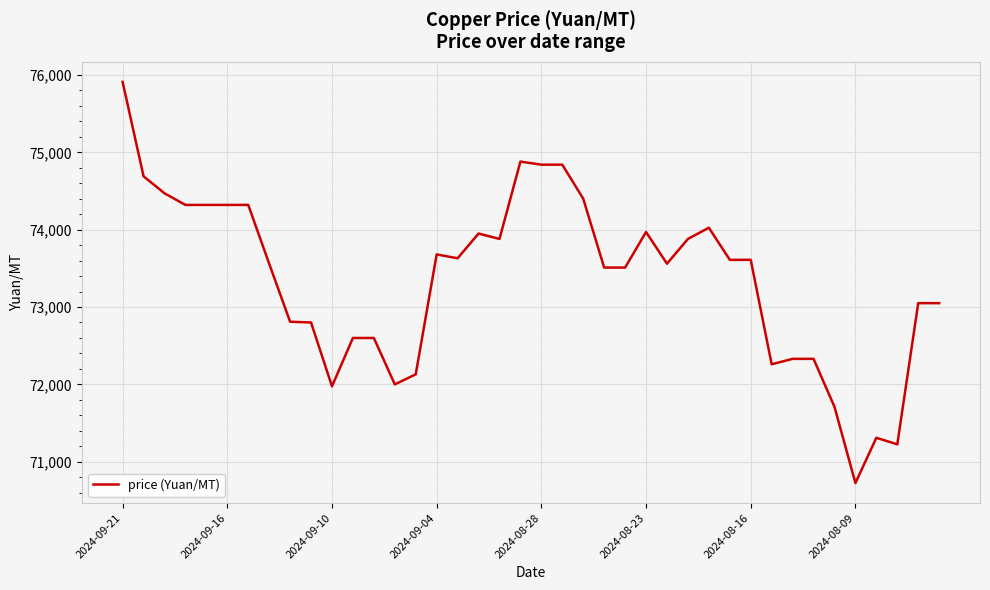

What is the minimum value shown in the chart?

70725